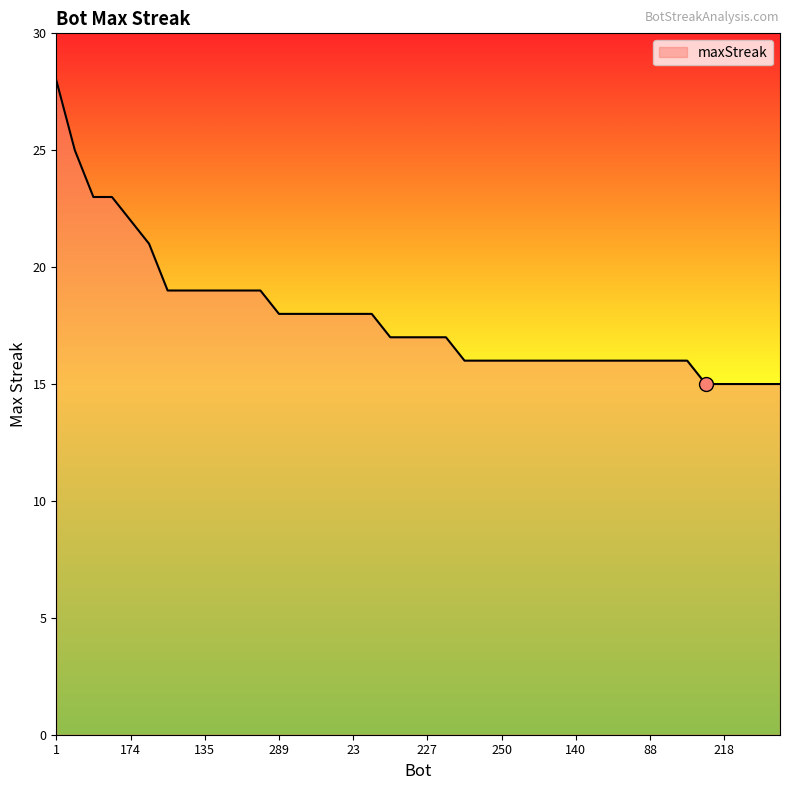

What is the minimum value shown in the chart?

15